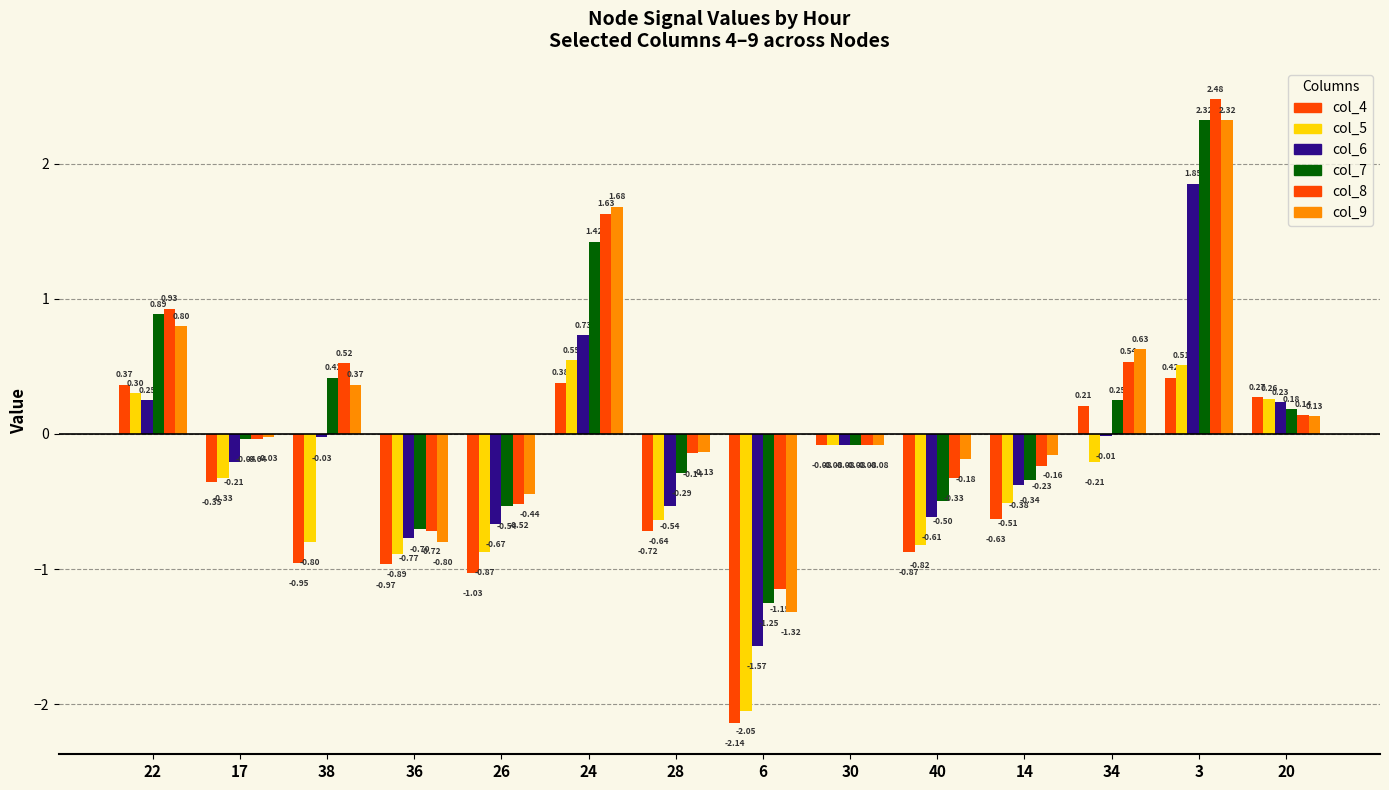

Count the number of categories in the chart.

14